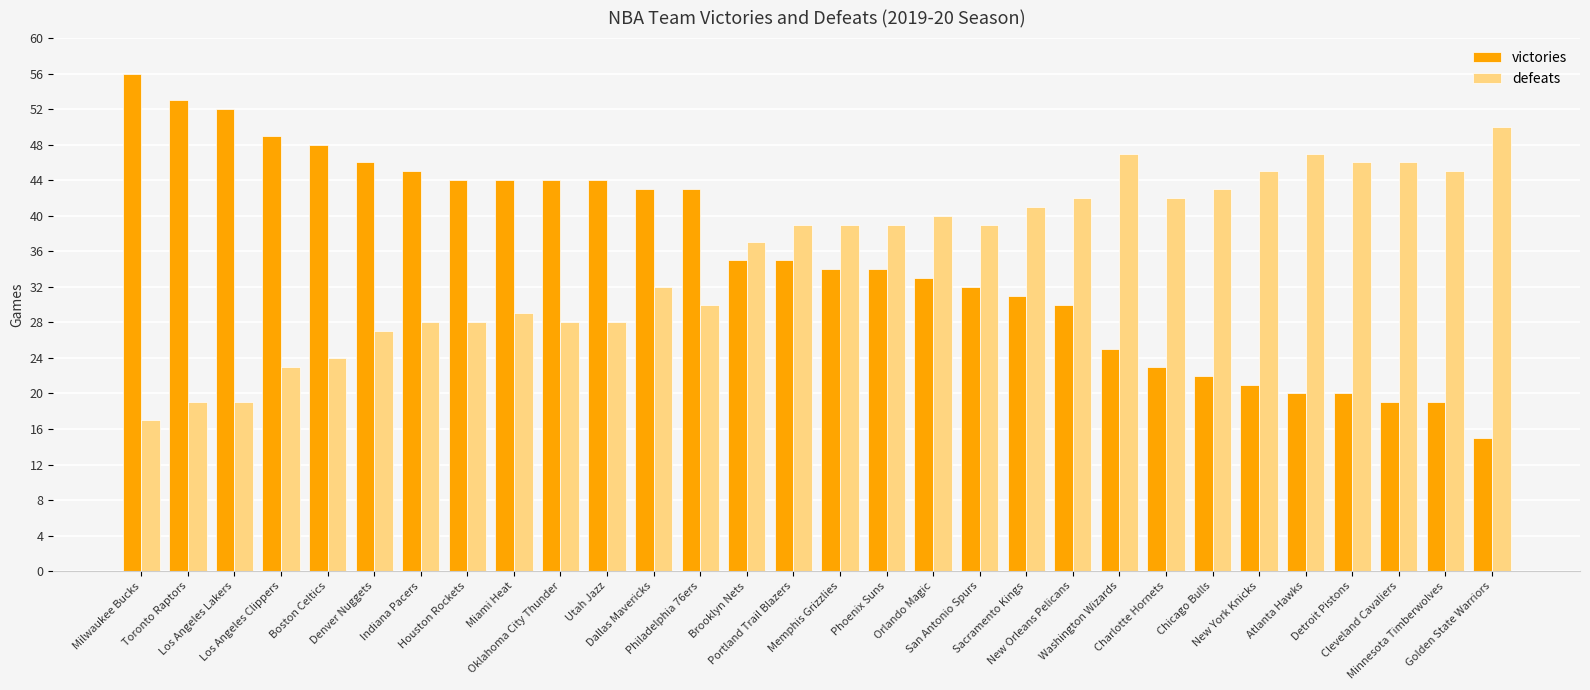

Reading left to right, extract all data points from this chart.

victories: 56	53	52	49	48	46	45	44	44	44	44	43	43	35	35	34	34	33	32	31	30	25	23	22	21	20	20	19	19	15
defeats: 17	19	19	23	24	27	28	28	29	28	28	32	30	37	39	39	39	40	39	41	42	47	42	43	45	47	46	46	45	50